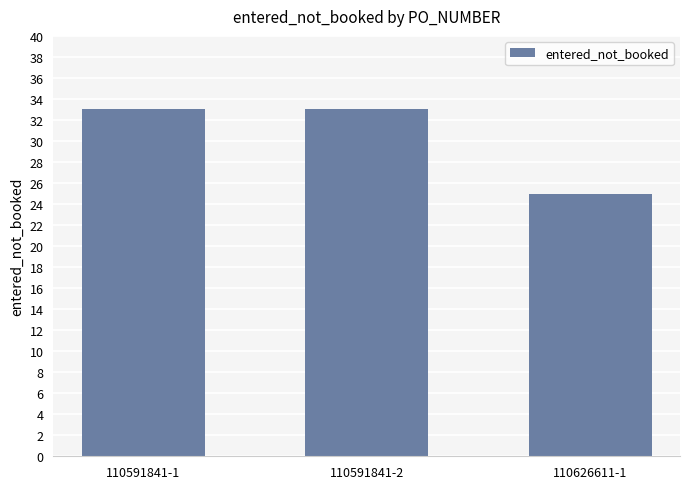

What is the minimum value shown in the chart?

25